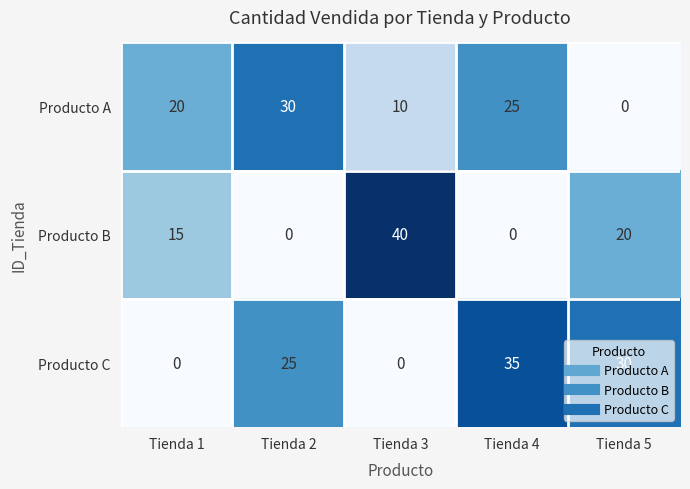

Count the Producto B values in the range 0 to 20.

4